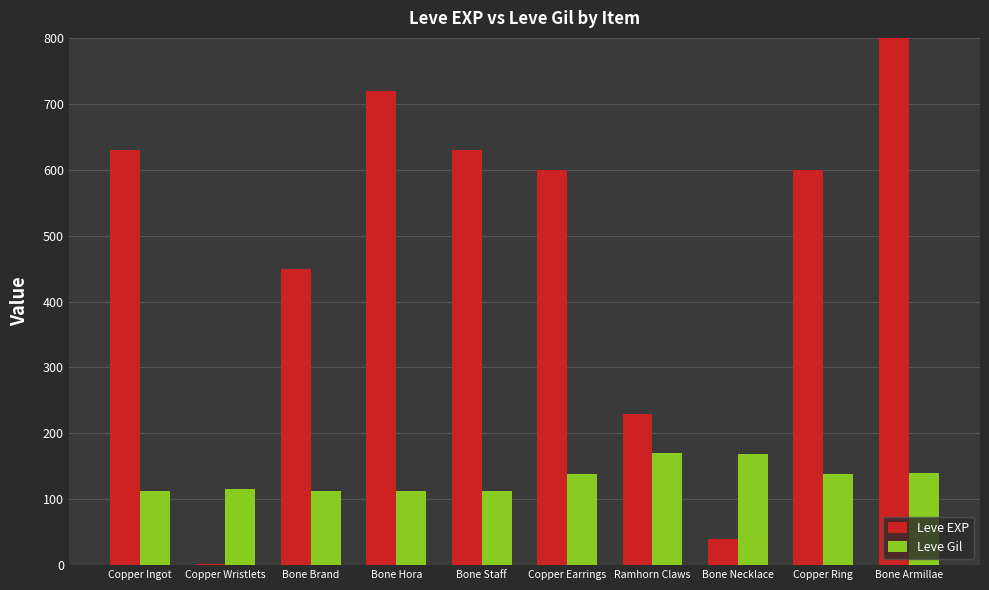

Reading right to left, extract all data points from this chart.

Leve EXP: 980	600	40	230	600	630	720	450	1	630
Leve Gil: 140	139	169	170	139	113	112	112	116	113